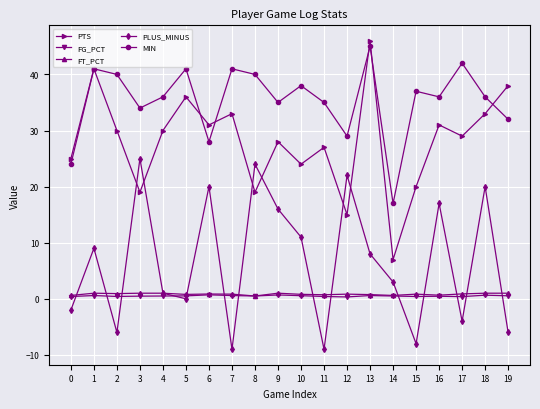

What is the sum of the PTS values at 5 and 13?

82.0